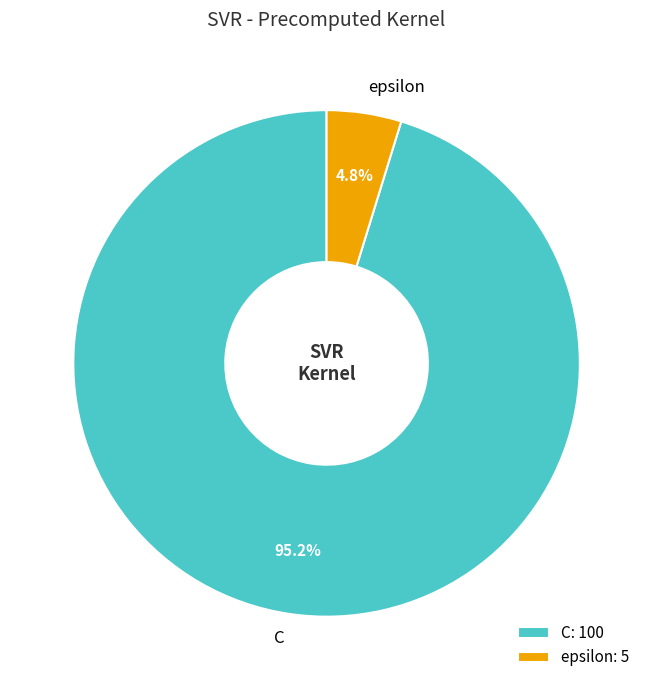

Does C account for over 50% of the chart?

Yes